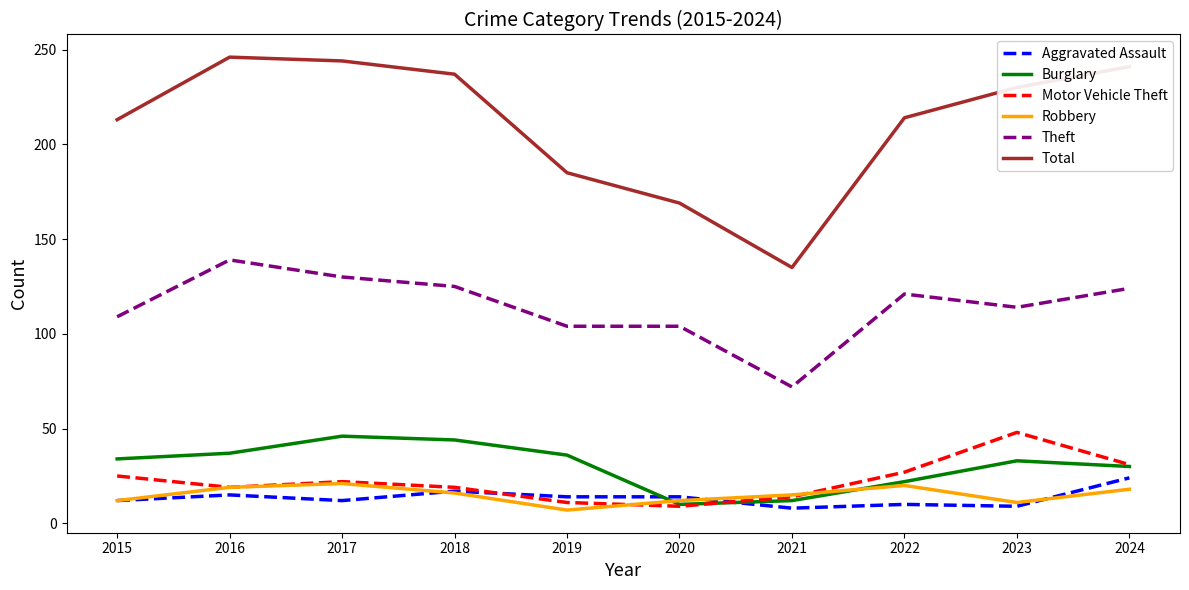

At which label does Theft reach its peak?

2016